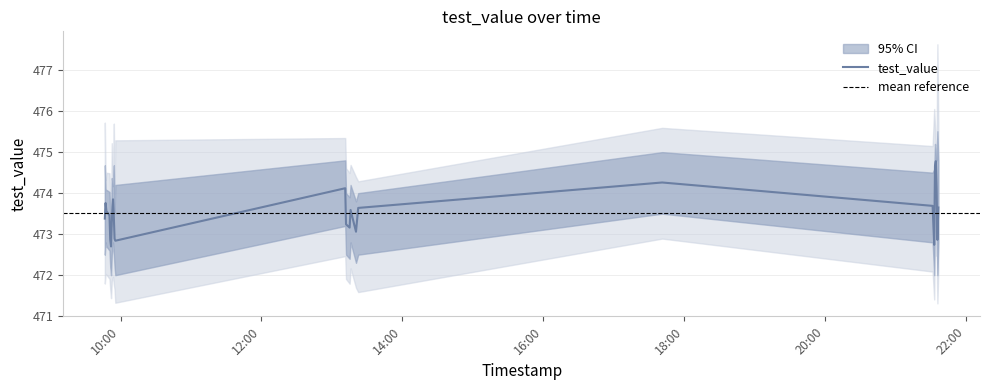

What is the difference between the maximum and second lowest values in the test_value_lower series?

1.8